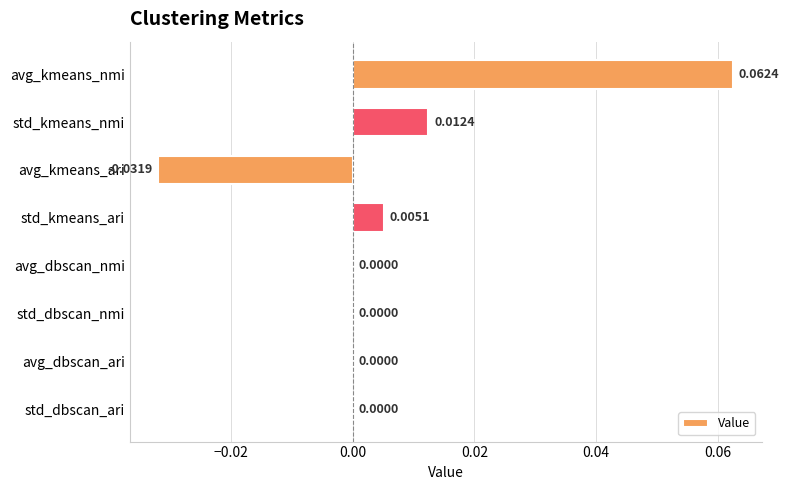

Which category has the highest value across all series?

avg_kmeans_nmi